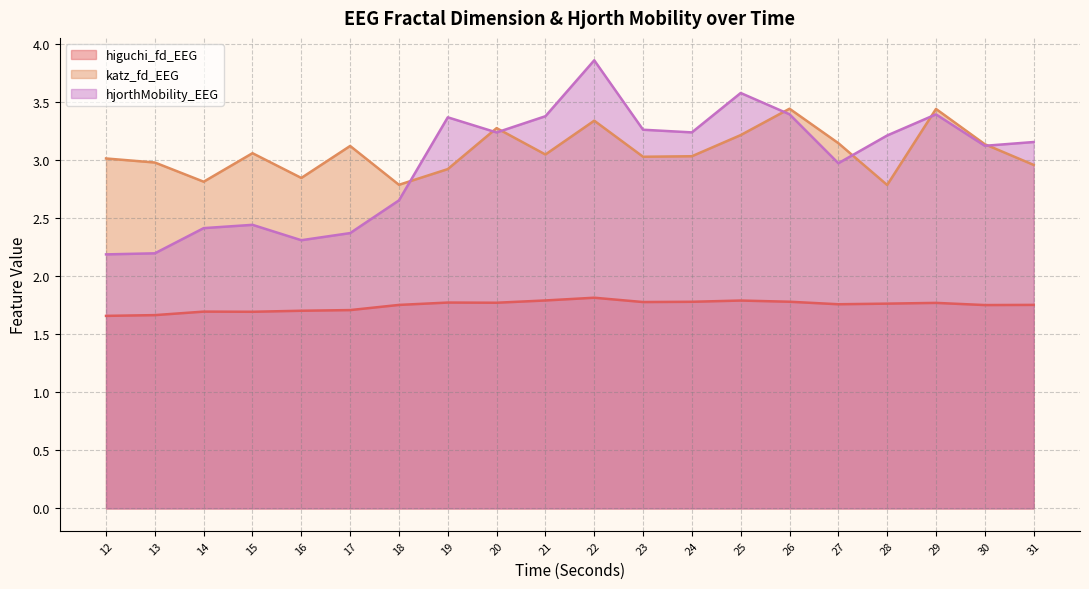

Reading left to right, what are all the values shown in this chart?

higuchi_fd_EEG: 1.7	1.7	1.7	1.7	1.7	1.7	1.8	1.8	1.8	1.8	1.8	1.8	1.8	1.8	1.8	1.8	1.8	1.8	1.8	1.8
katz_fd_EEG: 3.0	3.0	2.8	3.1	2.8	3.1	2.8	2.9	3.3	3.1	3.3	3.0	3.0	3.2	3.4	3.1	2.8	3.4	3.1	3.0
hjorthMobility_EEG: 2.2	2.2	2.4	2.4	2.3	2.4	2.7	3.4	3.2	3.4	3.9	3.3	3.2	3.6	3.4	3.0	3.2	3.4	3.1	3.2